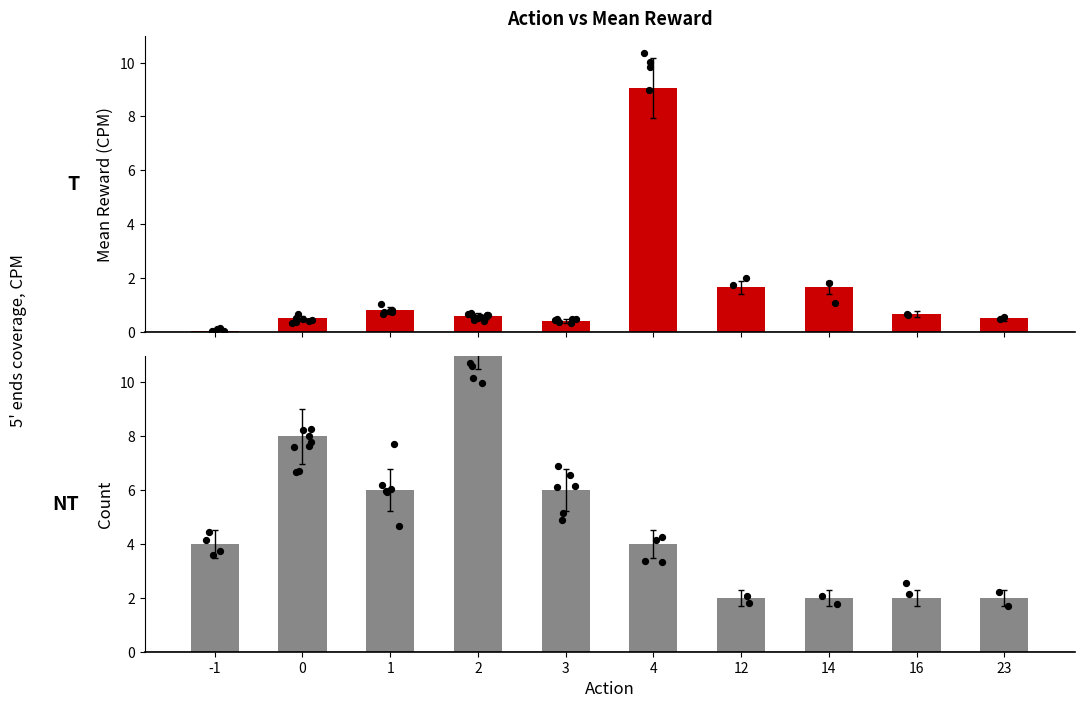

Is the value of mean_reward at 3 greater than the value of count at 16?

No